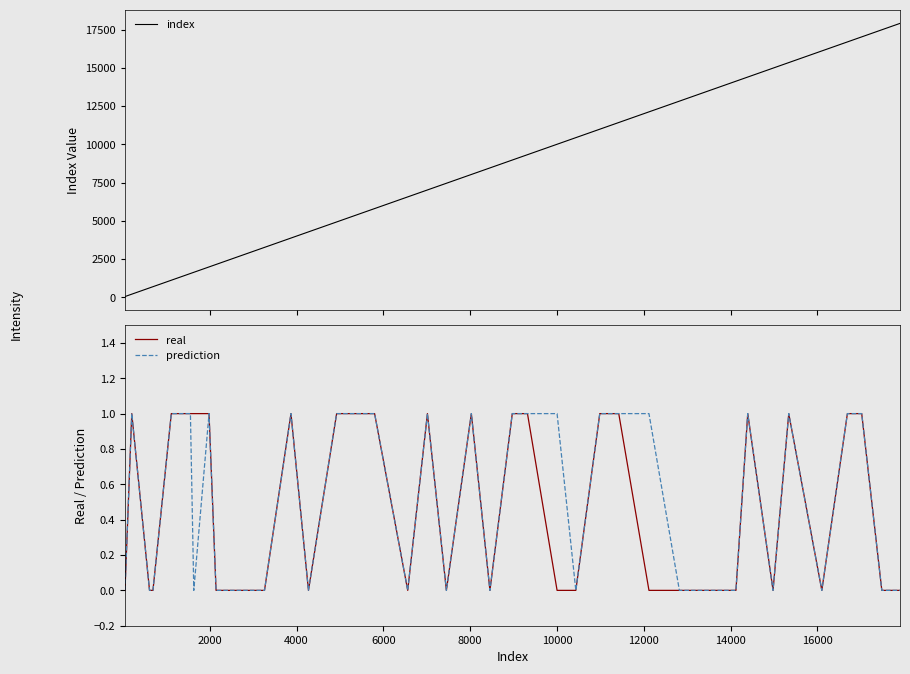

True or false: real and index cross at least once.

False